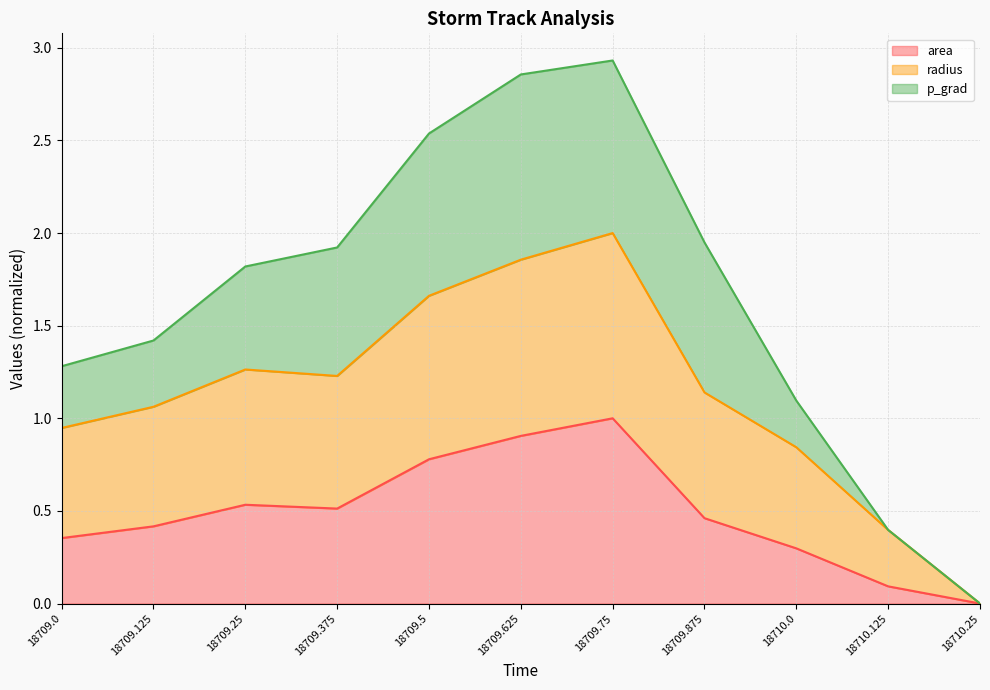

What is the label of the 9th point from the right?

18709.25